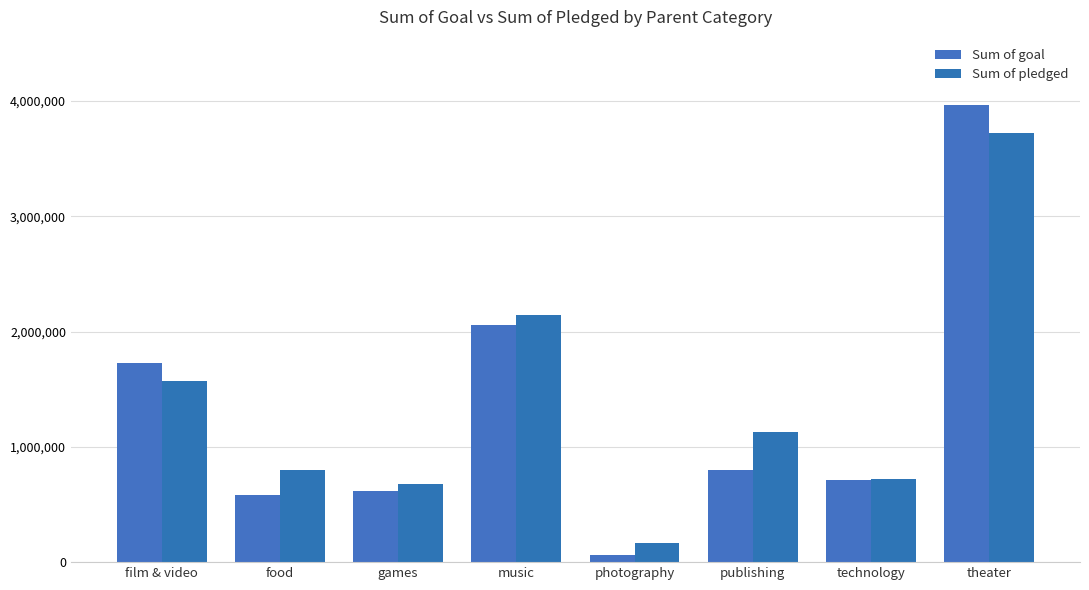

Are the bars grouped side by side (vs. stacked)?

Yes